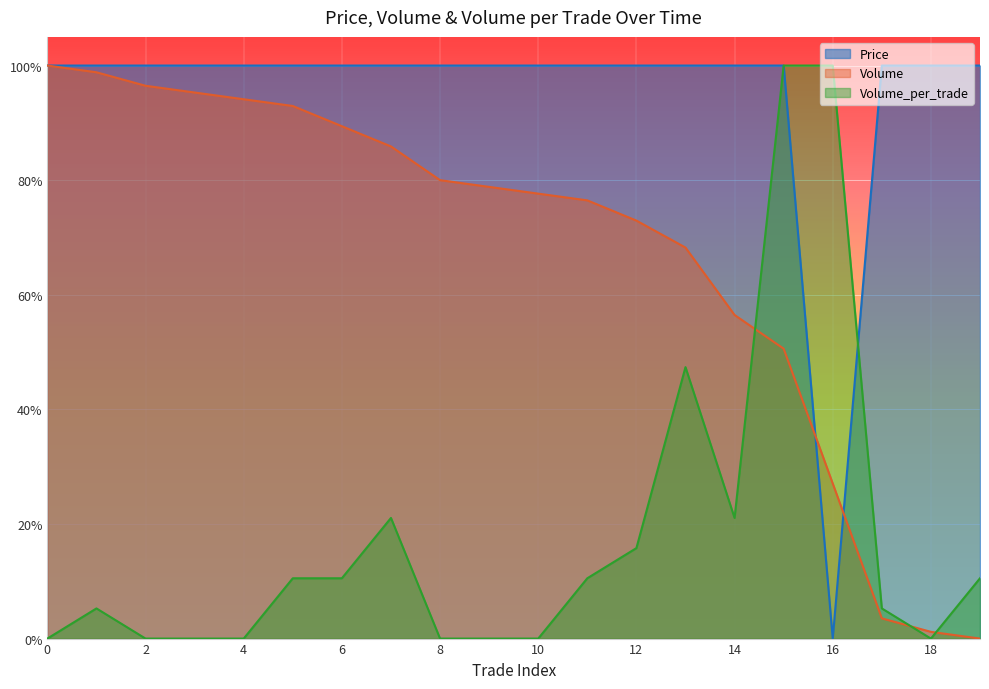

Which category has the highest value in the Volume_per_trade series?

15